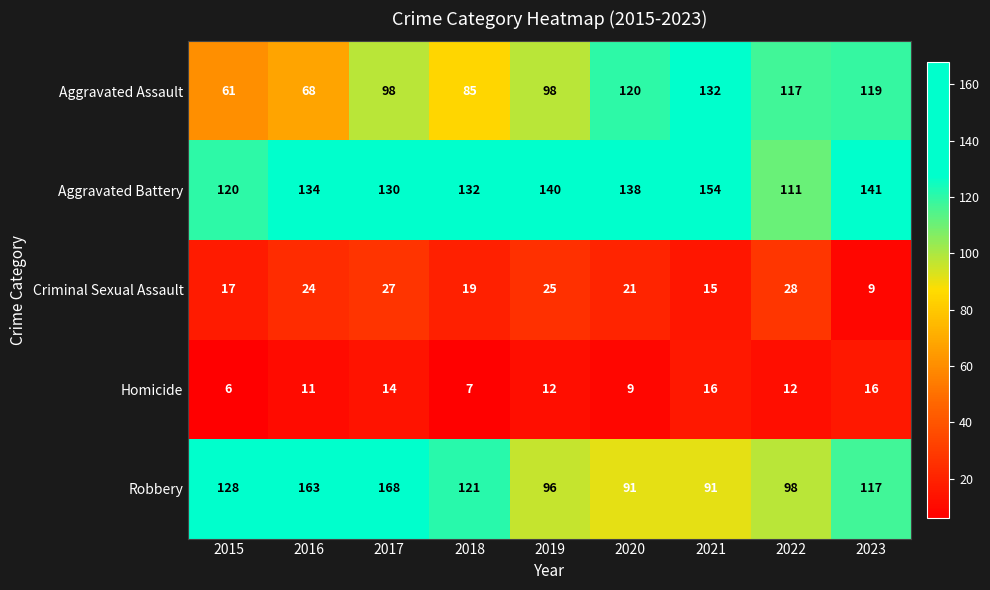

Which series has the largest total across all categories?

Aggravated Battery